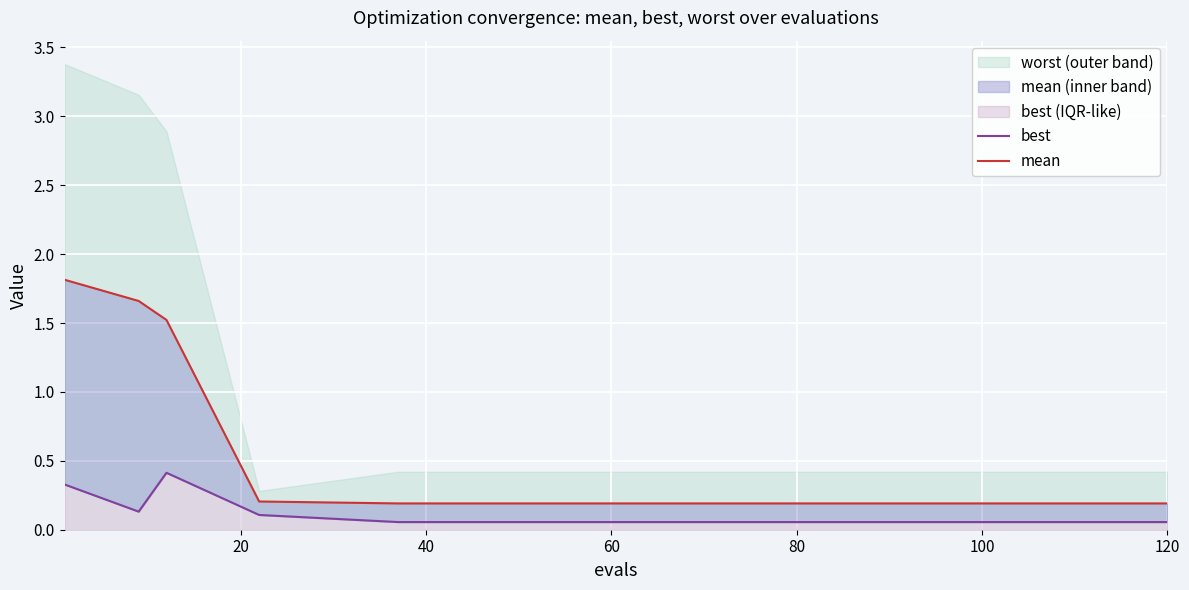

What is the approximate value of best at 80?

0.1